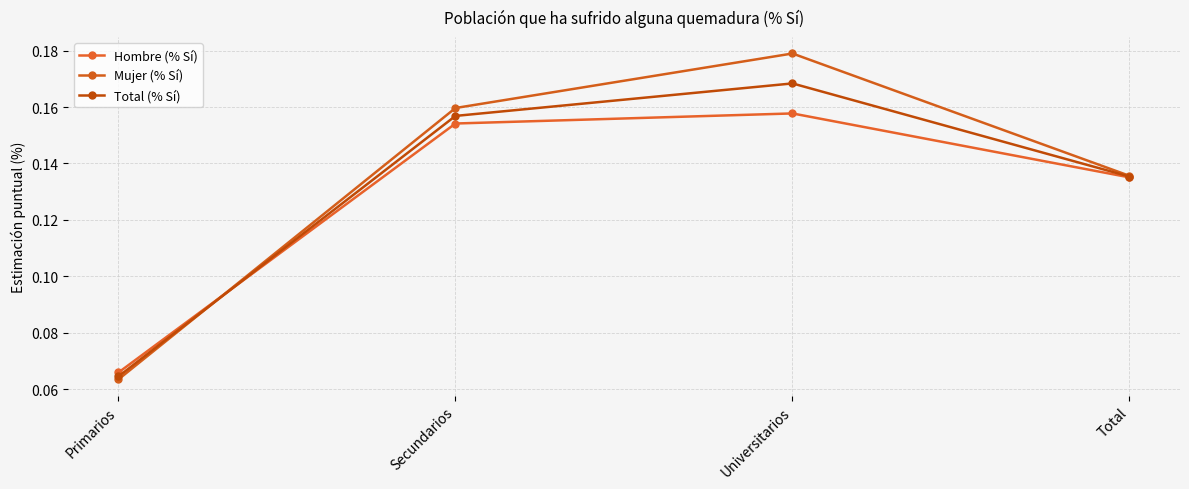

What position from the left is Primarios?

1